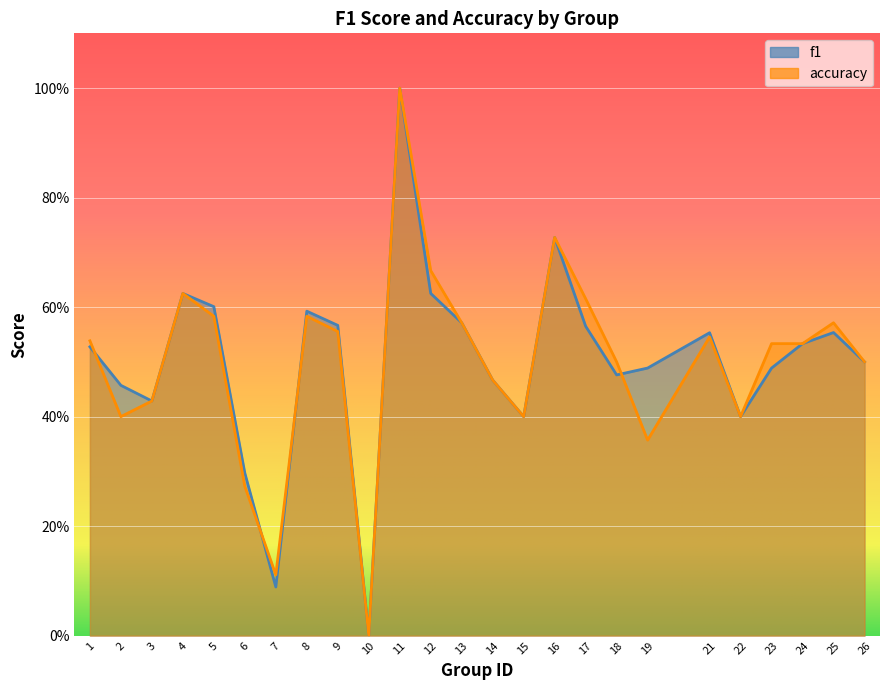

What is the greatest value displayed?

1.0